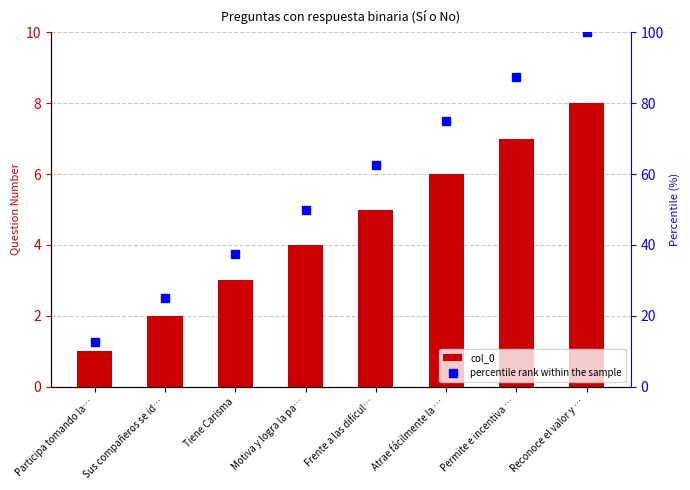

Reading left to right, transcribe all the data shown in this chart.

col_0: 1.0	2.0	3.0	4.0	5.0	6.0	7.0	8.0
percentile rank within the sample: 12.5	25.0	37.5	50.0	62.5	75.0	87.5	100.0